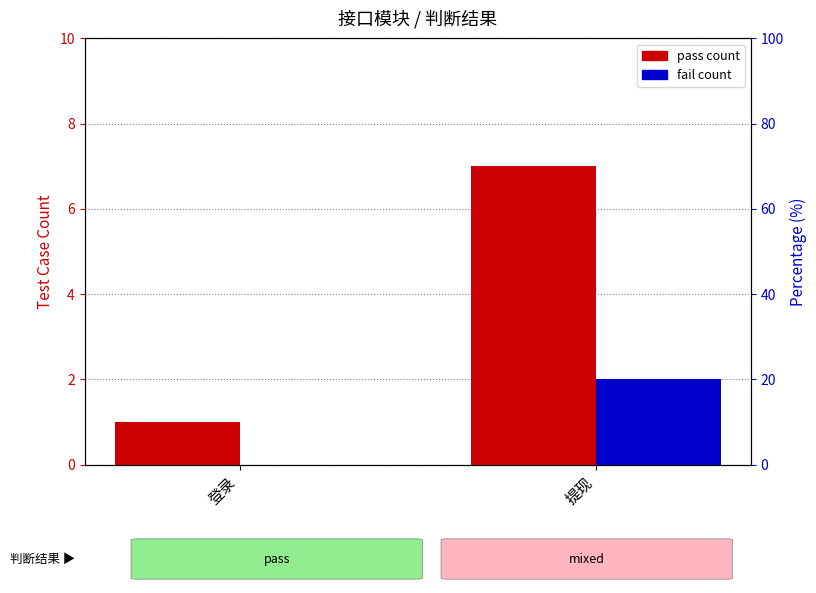

Is it true that pass equals 1 at 登录?

True